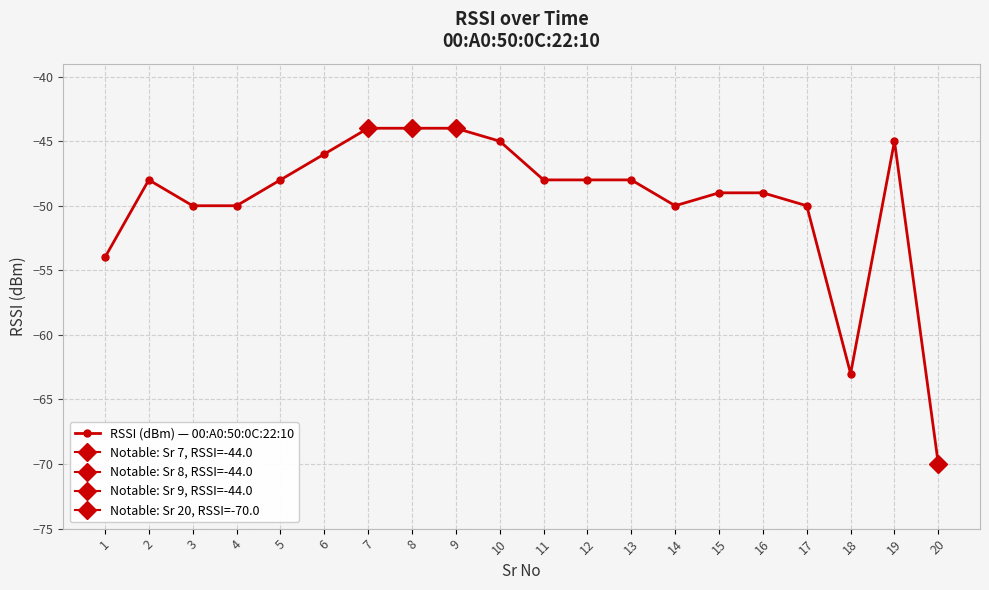

Between 10 and 20, which is larger?

10